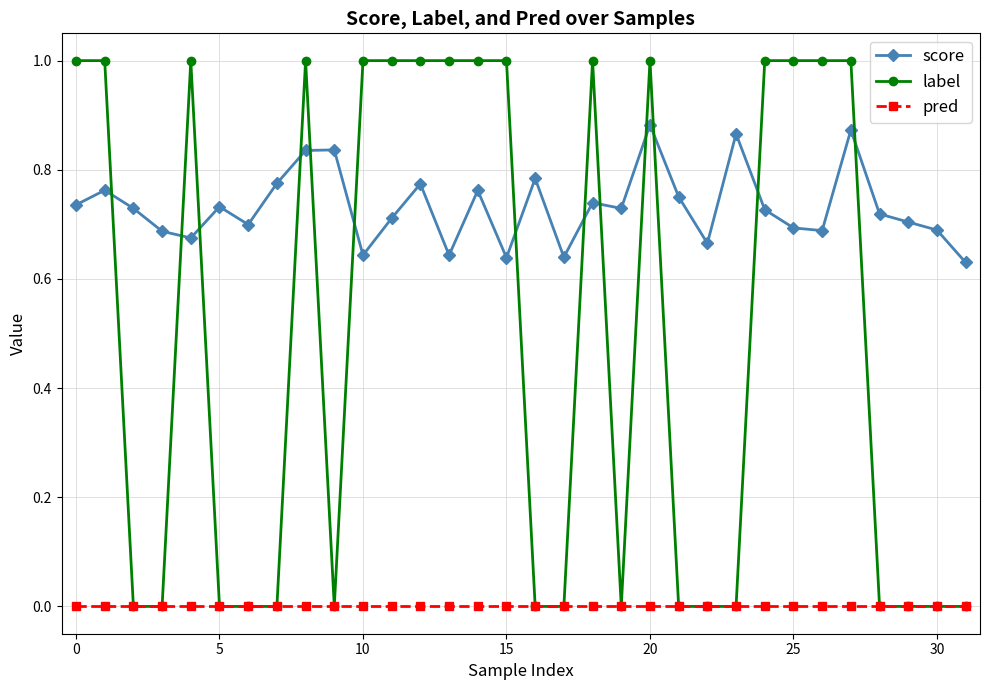

Which series has the largest total across all categories?

score